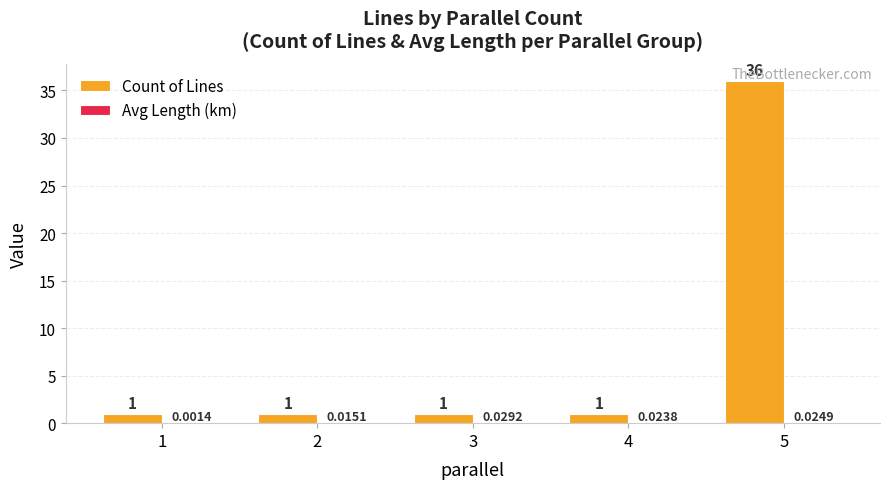

What is the sum of the Count of Lines values at 4 and 1?

2.0